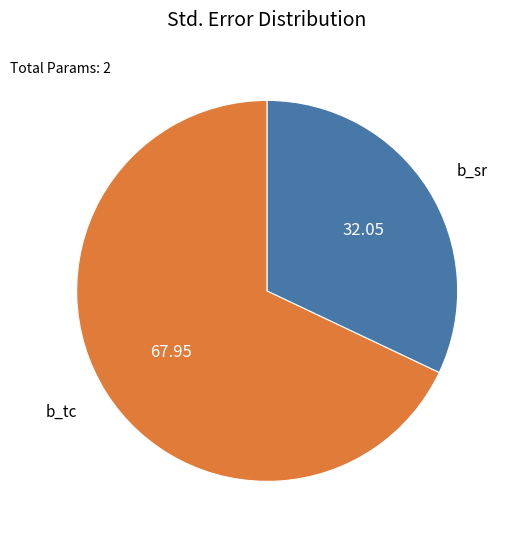

True or false: b_sr accounts for 32% of the total.

True